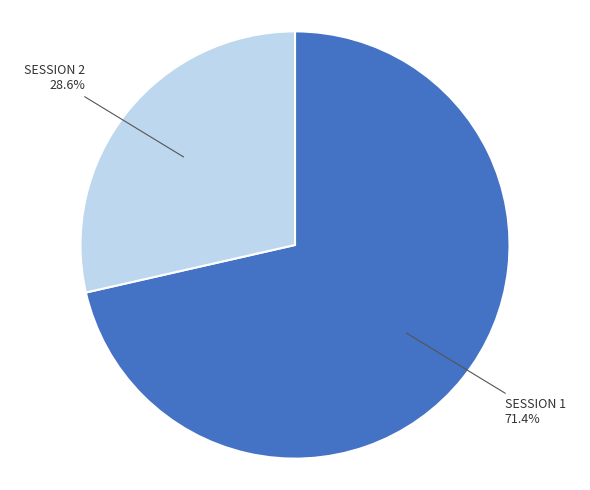

Does any single category account for the majority?

Yes